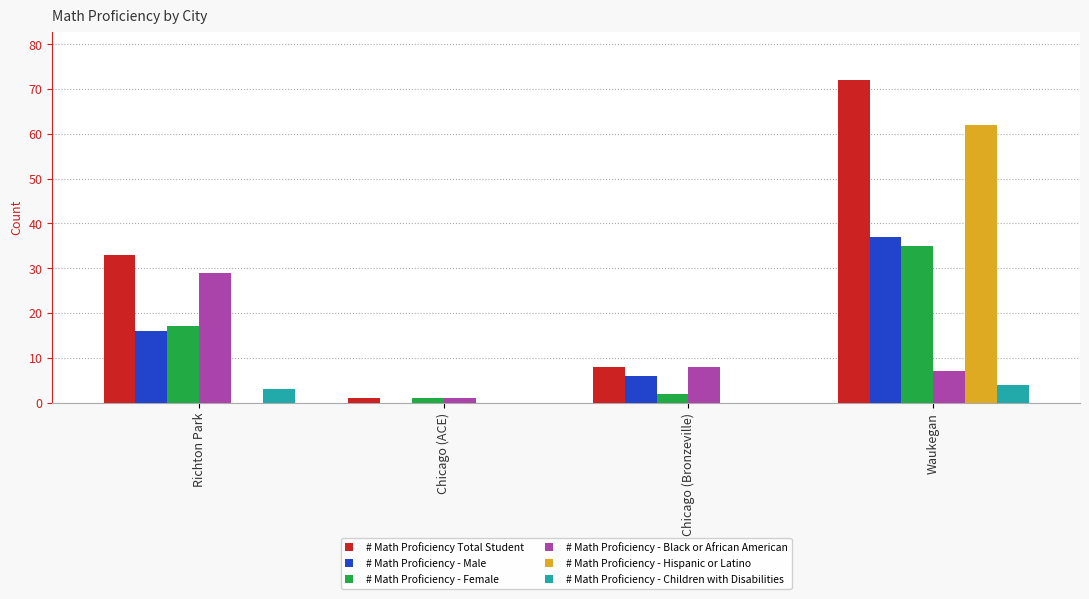

Does the chart contain stacked bars?

No